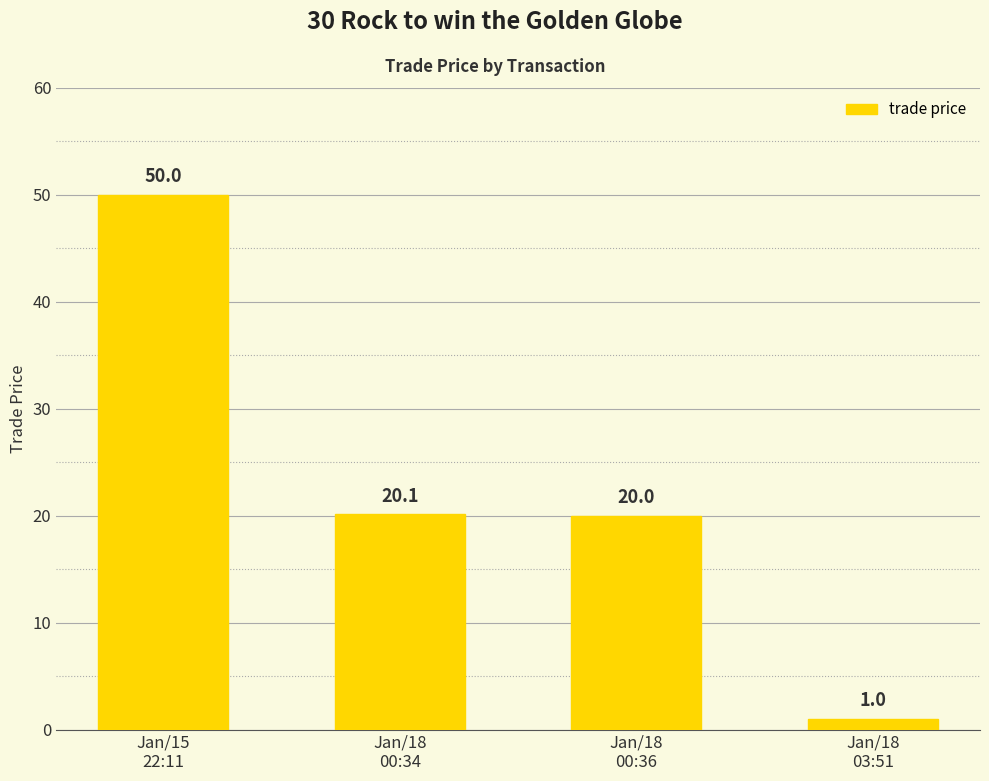

At which label is the value closest to 25?

Jan/18
00:34